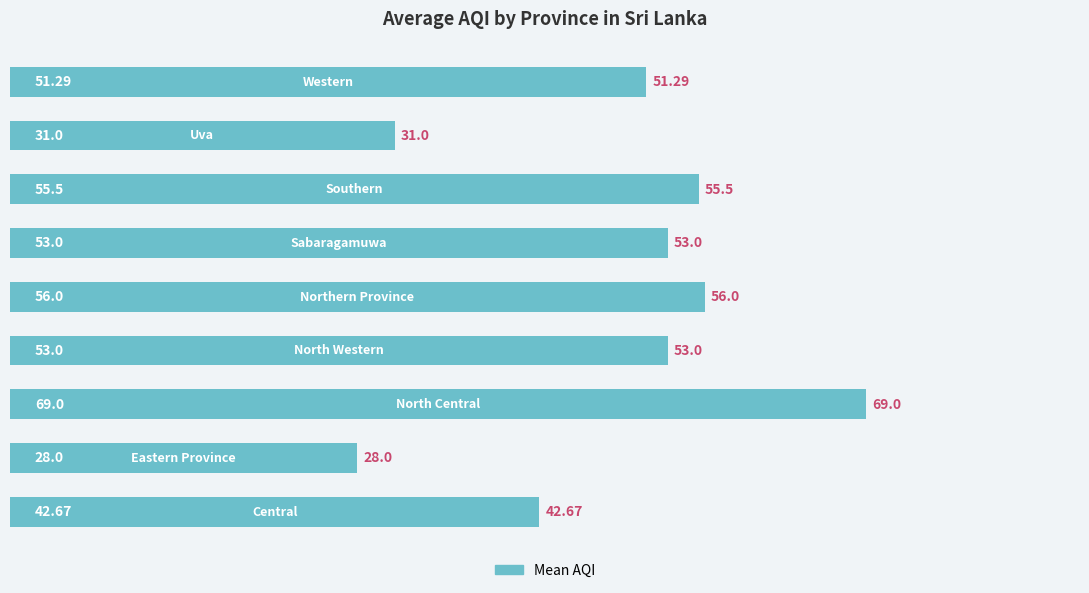

What is the difference between the second highest and minimum values?

28.0